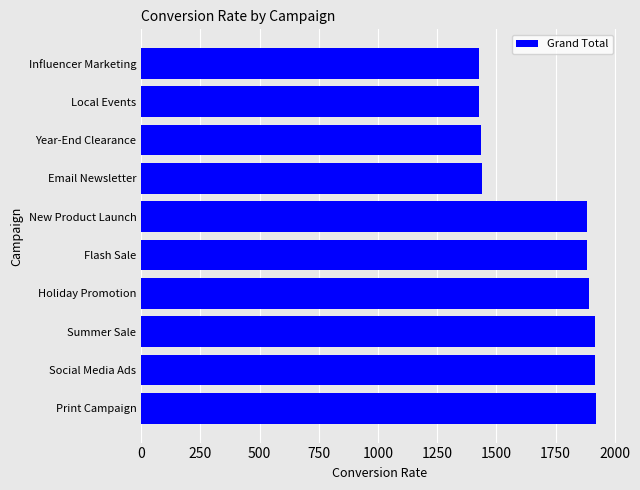

Does the chart contain stacked bars?

No